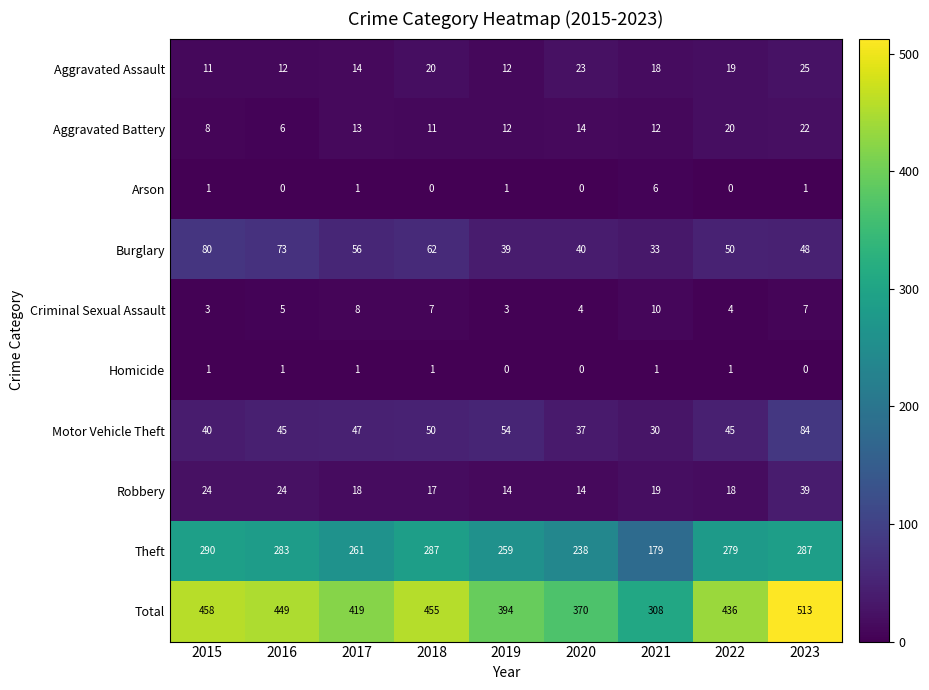

Read the Aggravated Assault value at 2019.

12